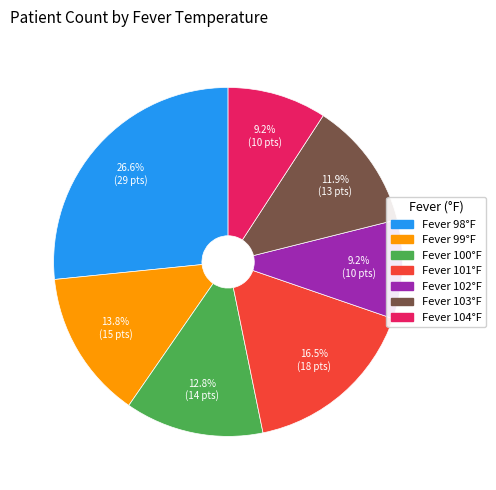

To the nearest percent, what is the average slice percentage?

14%